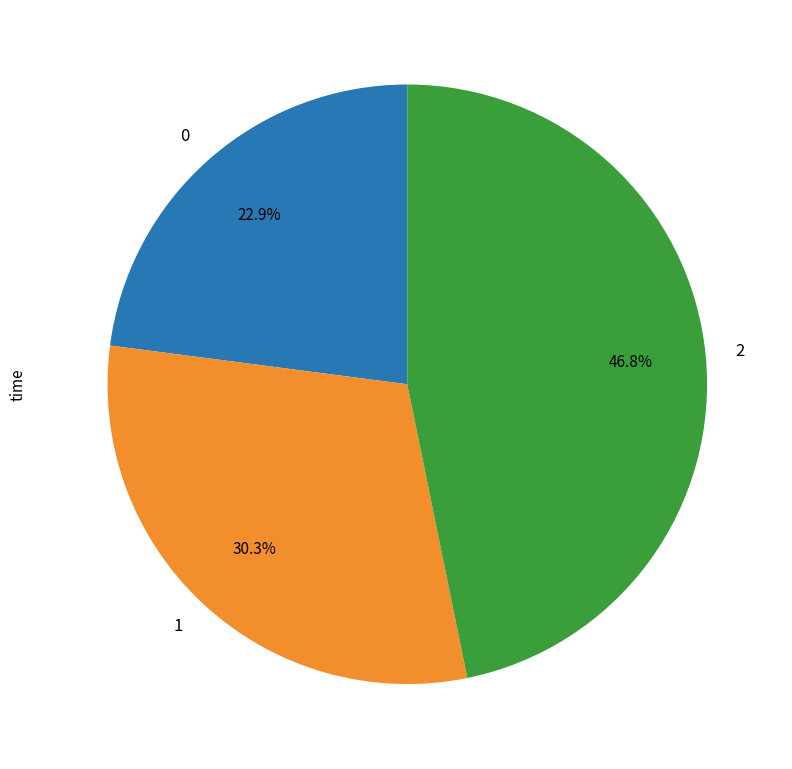

Is there a majority slice in this chart?

No